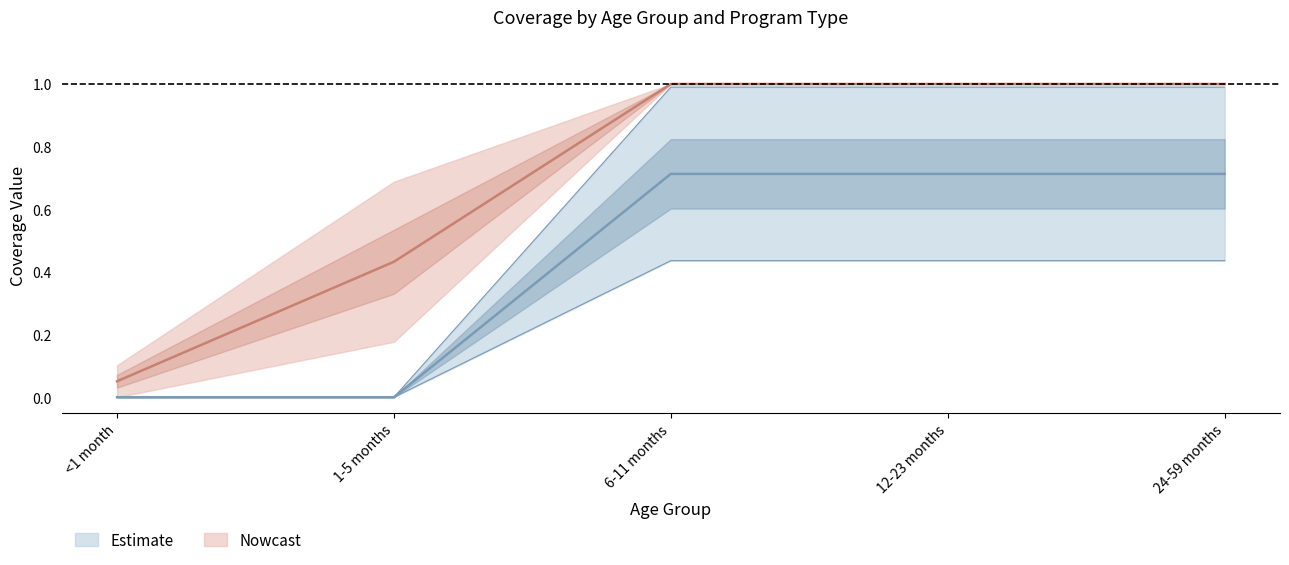

At how many categories does at least one series exceed 0?

5